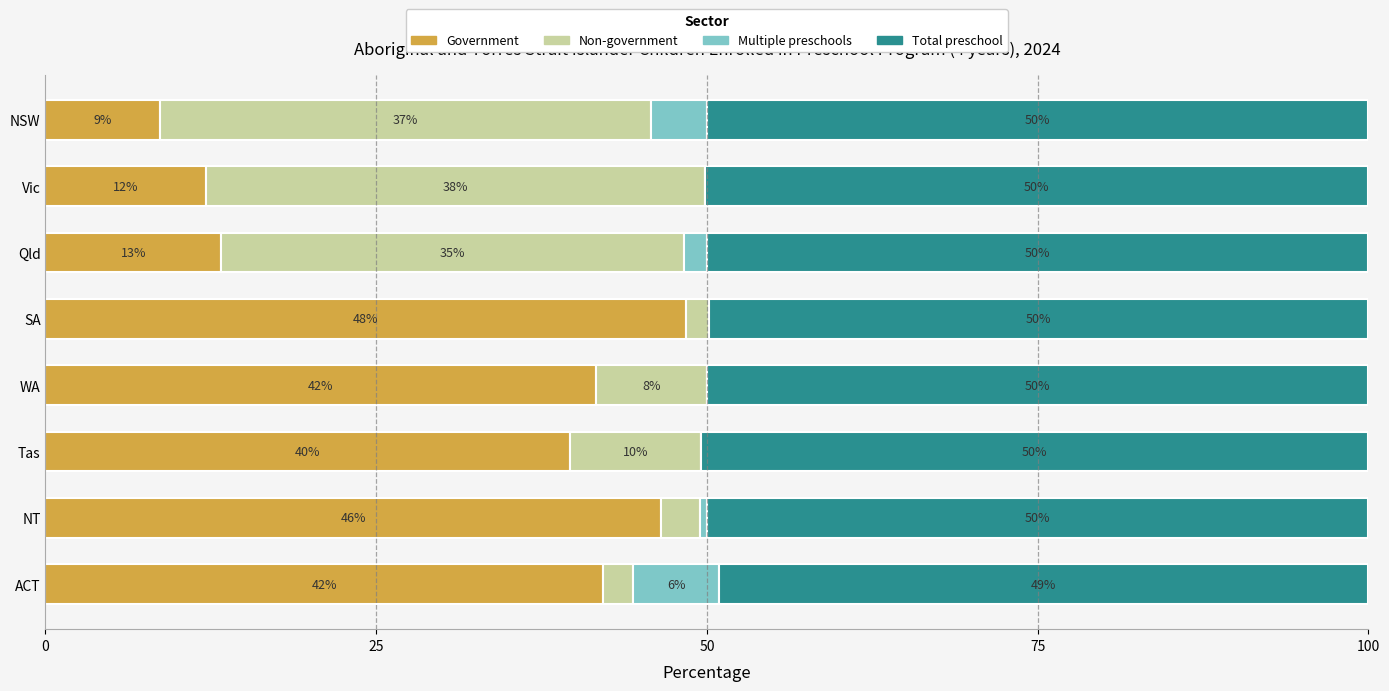

True or false: Government has a value of 11.8 at NSW.

False